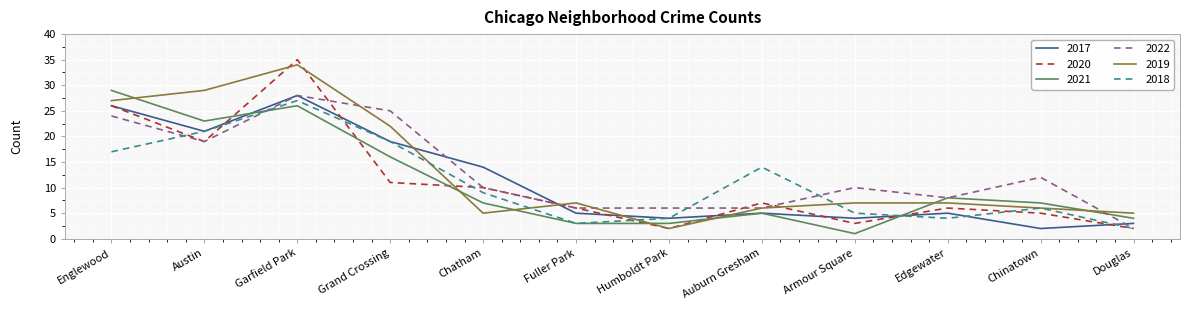

True or false: 2022 and 2017 intersect in this chart.

True